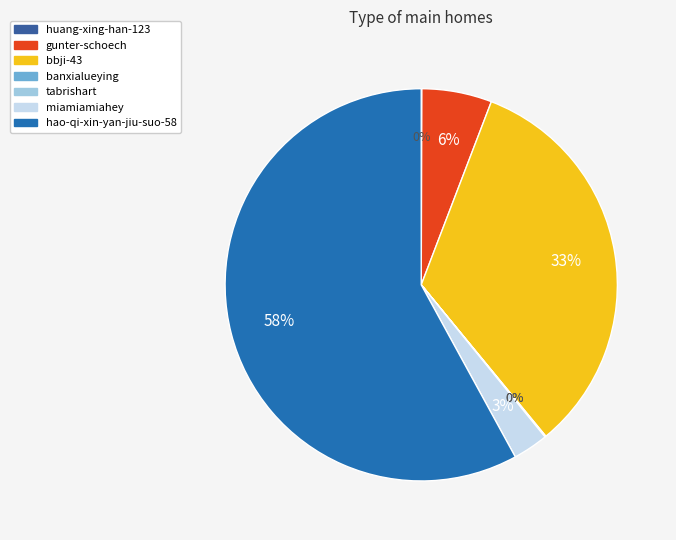

The huang-xing-han-123 slice represents 0% of the pie. True or false?

True